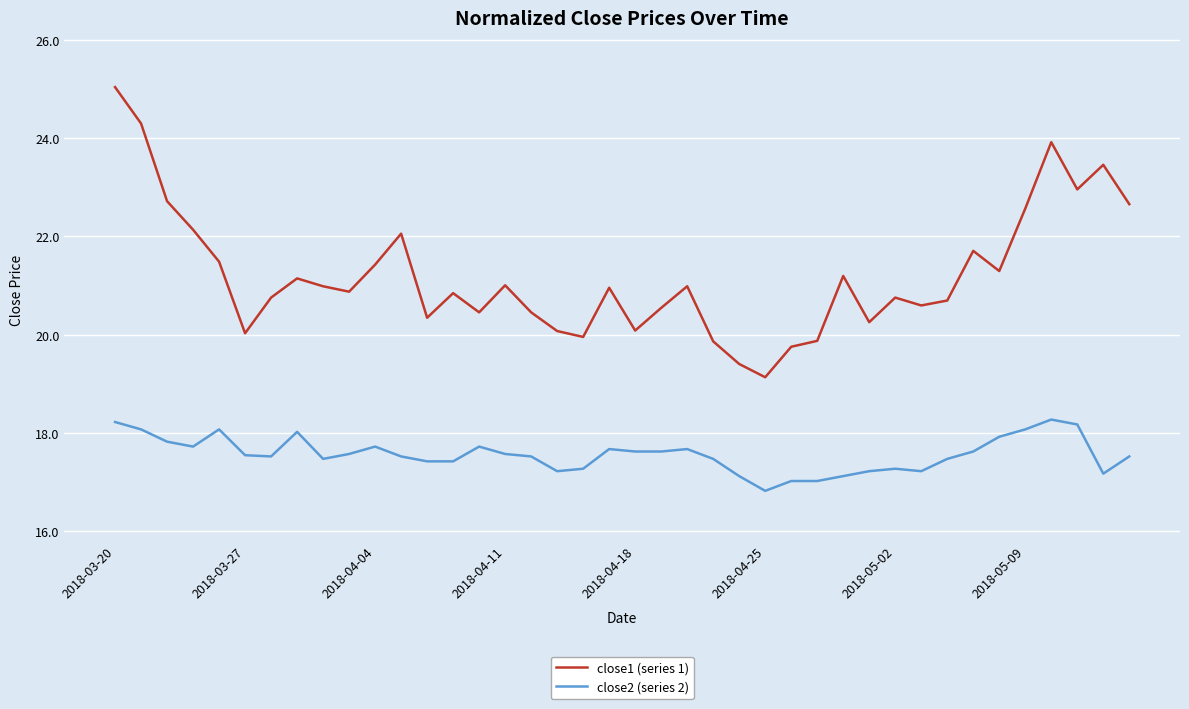

At how many categories does at least one series exceed 17?

40